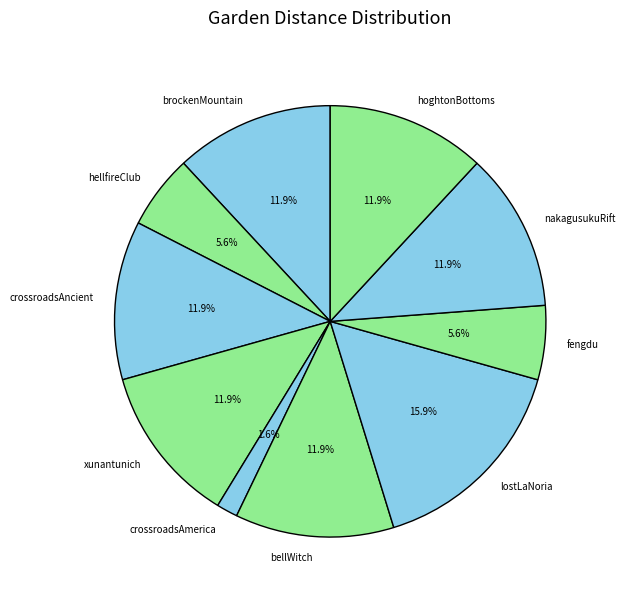

The xunantunich slice represents 1% of the pie. True or false?

False